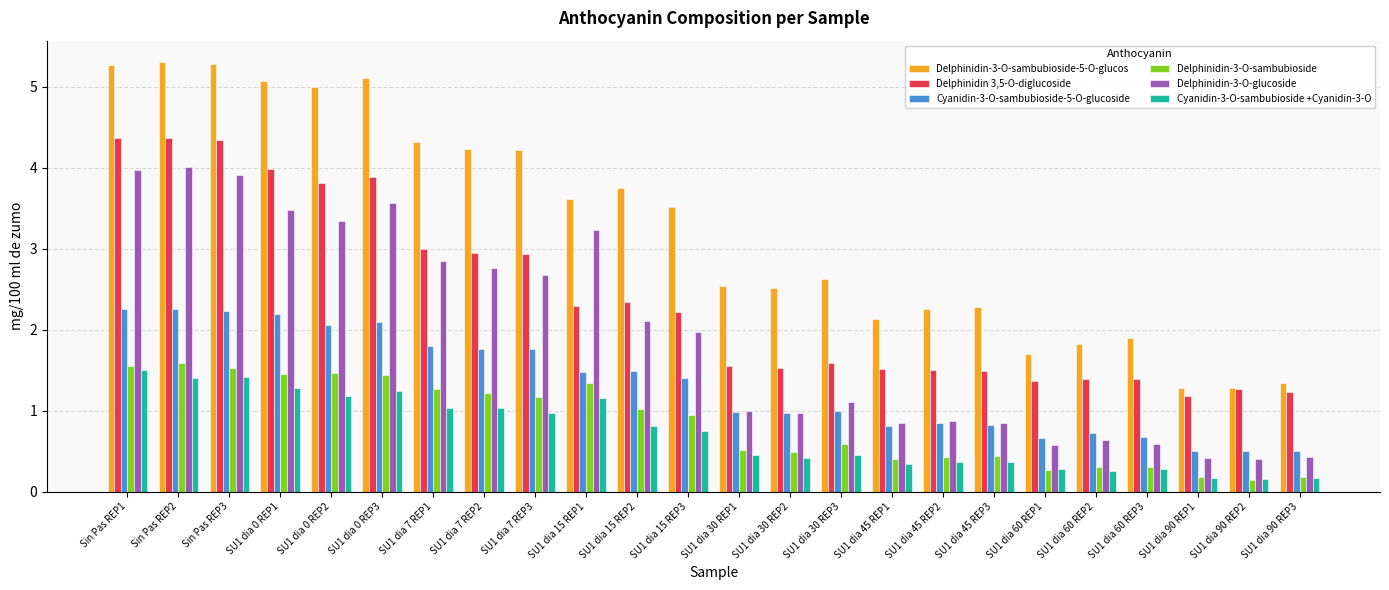

How many categories are shown in the chart?

24